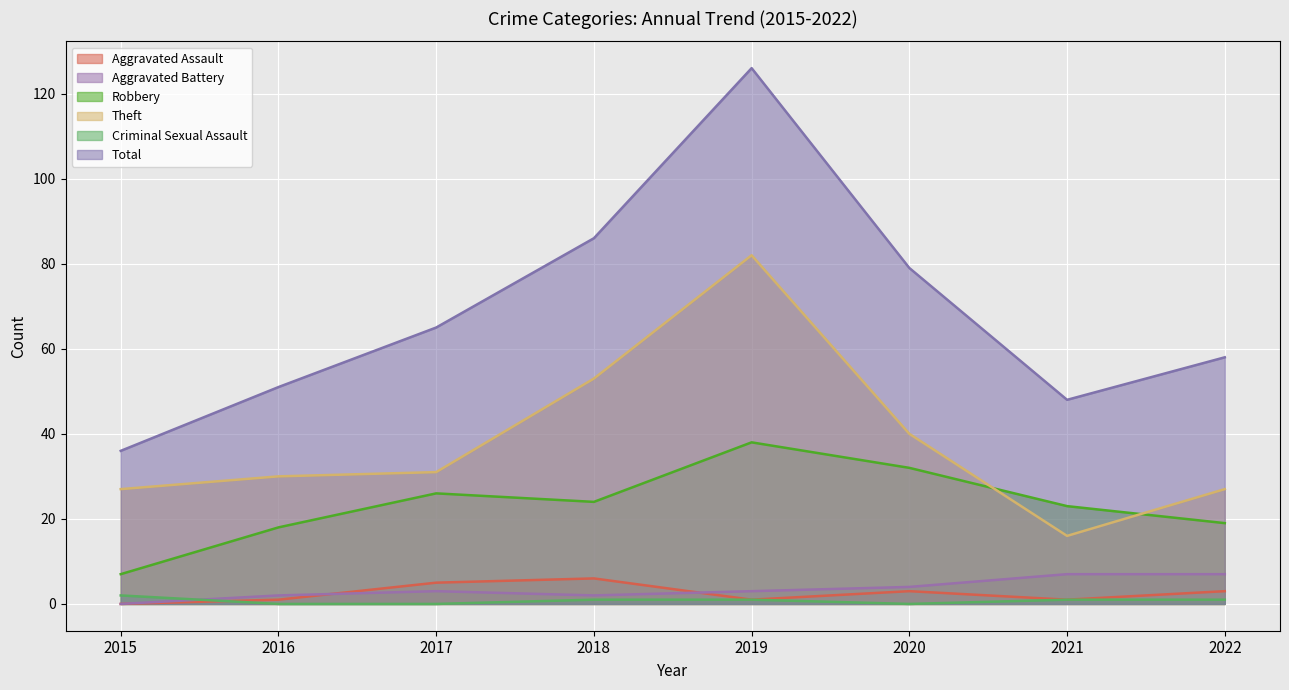

True or false: Aggravated Battery has a value of 3 at 2016.

False